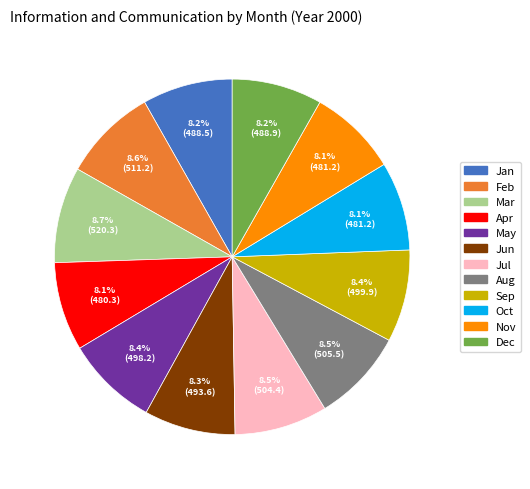

Between Mar and Jan, which is larger?

Mar